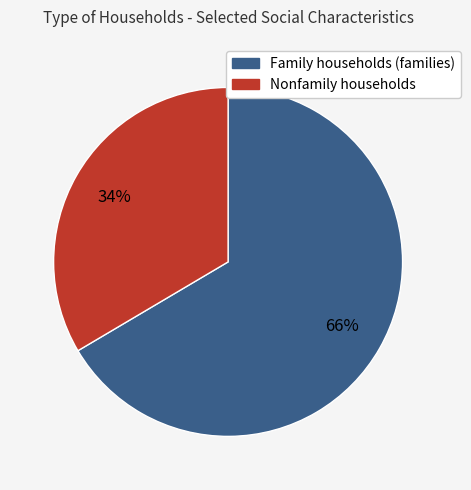

How many slices are in this pie chart?

2